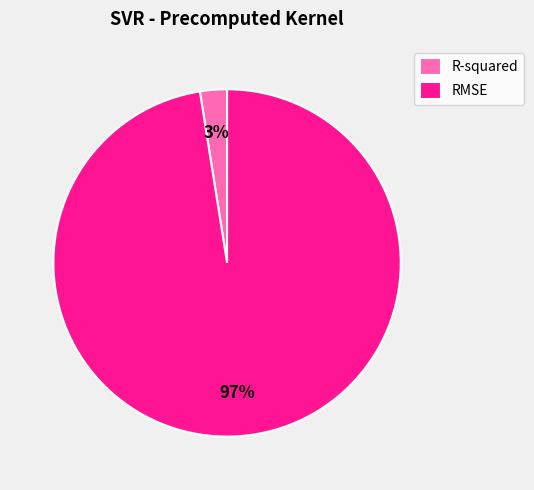

Is it true that R-squared is 3% of the pie?

True